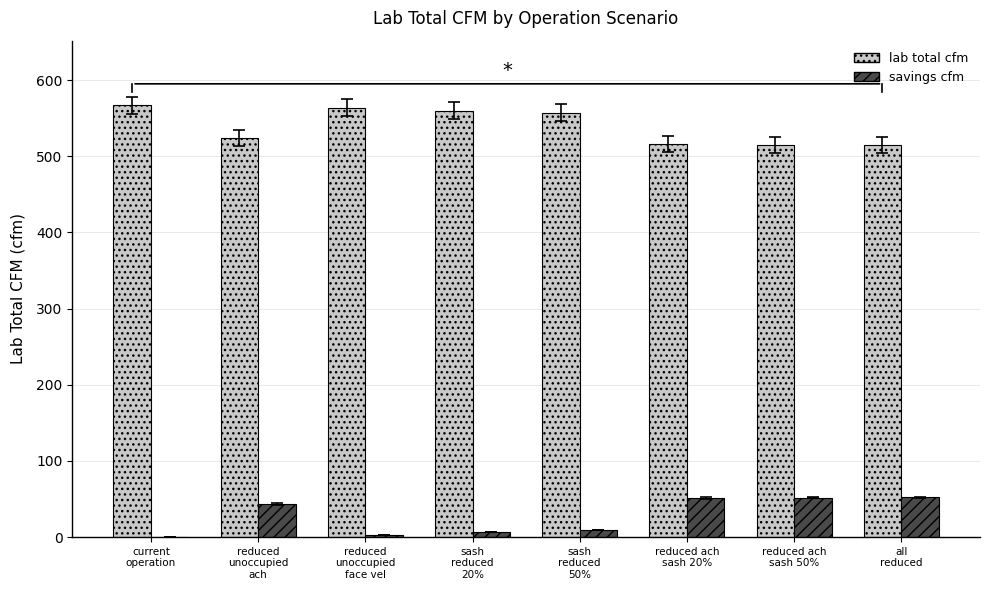

What is the highest value of the lab total cfm series?

566.9